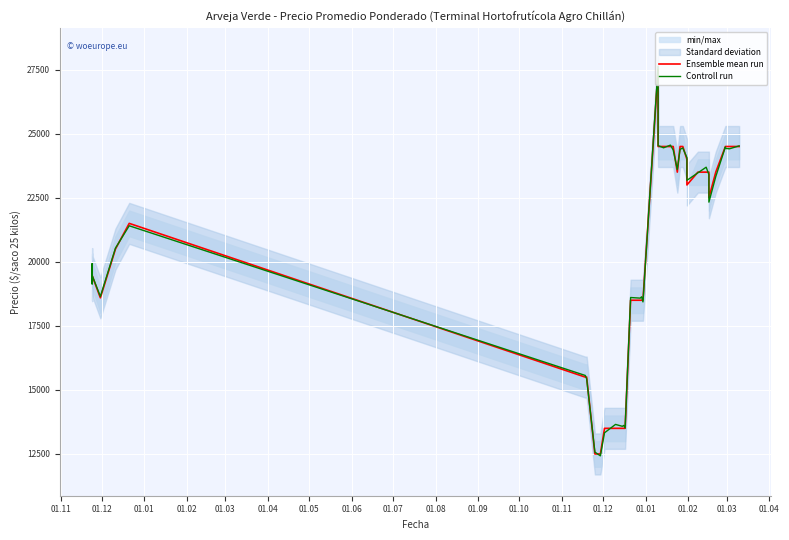

Reading left to right, extract all data points from this chart.

Ensemble mean run: 19524	19303	19735	19268	19464	18595	20500	21500	15500	15500	12500	12500	13500	13500	13500	13500	13500	18500	18500	18500	18500	27500	24500	24500	24500	24500	23500	24500	24500	24000	23000	23500	23500	23500	22500	23500	24500	24500	24500	24500
Controll run: 19715	19255	19926	19136	19472	18647	20536	21406	15564	15433	12572	12427	13326	13653	13579	13613	13516	18606	18582	18634	18435	27627	24534	24450	24554	24364	23605	24389	24442	24065	23180	23473	23692	23403	22329	23327	24484	24428	24411	24525